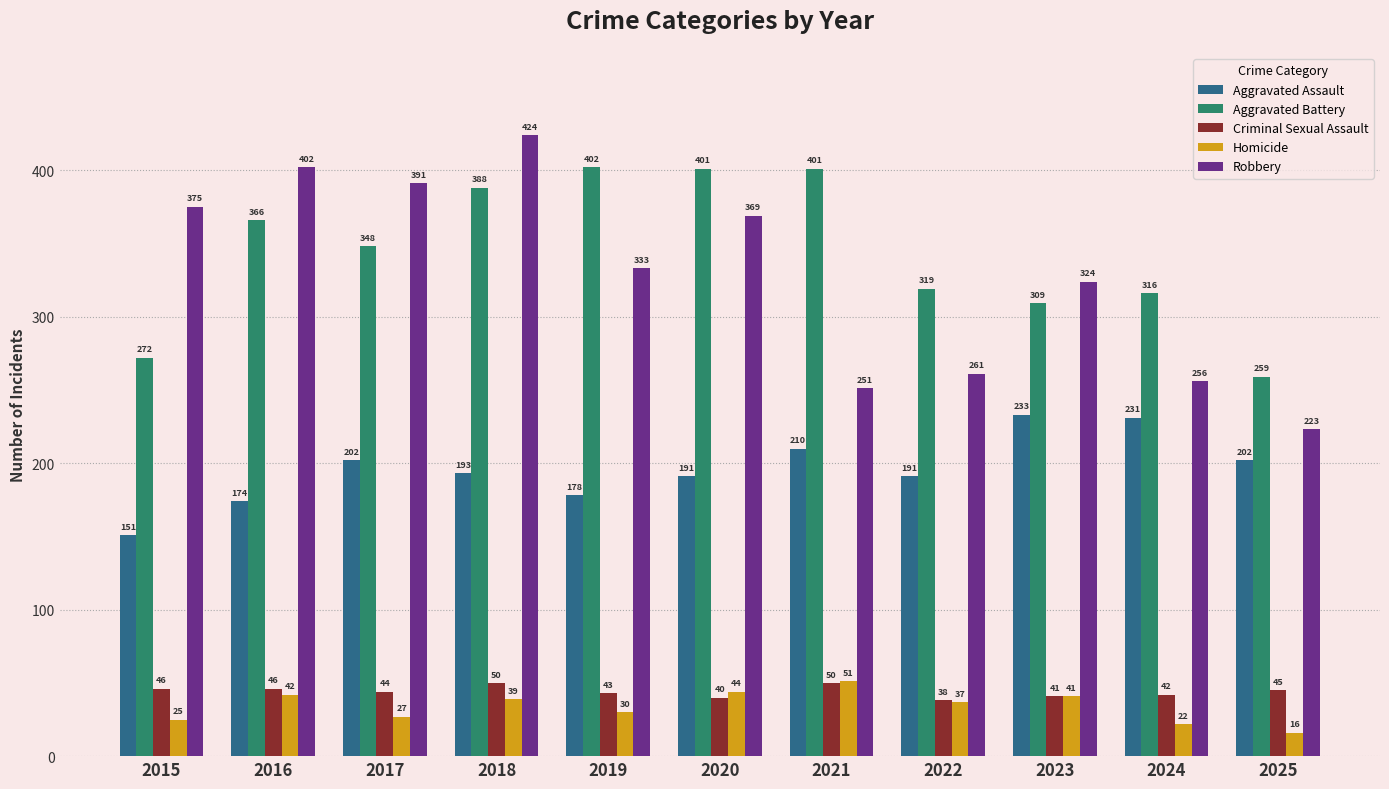

Between 2015 and 2024, which series saw the biggest shift?

Robbery